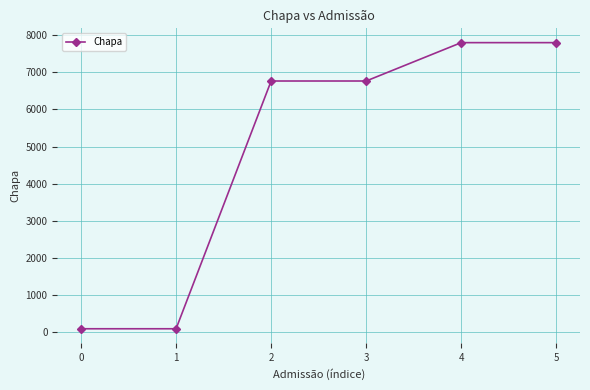

What is the value of the 4th point from the left?

6766